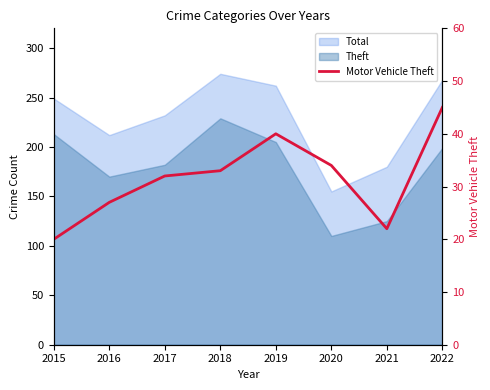

Reading right to left, what are all the values shown in this chart?

45	22	34	40	33	32	27	20